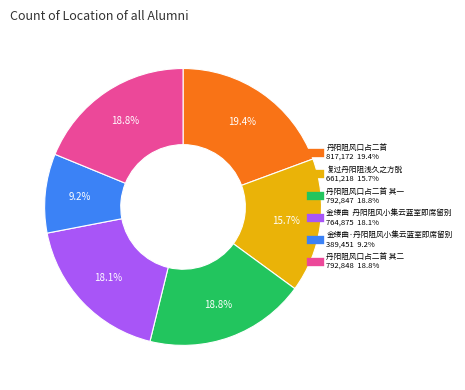

Is there a majority slice in this chart?

No